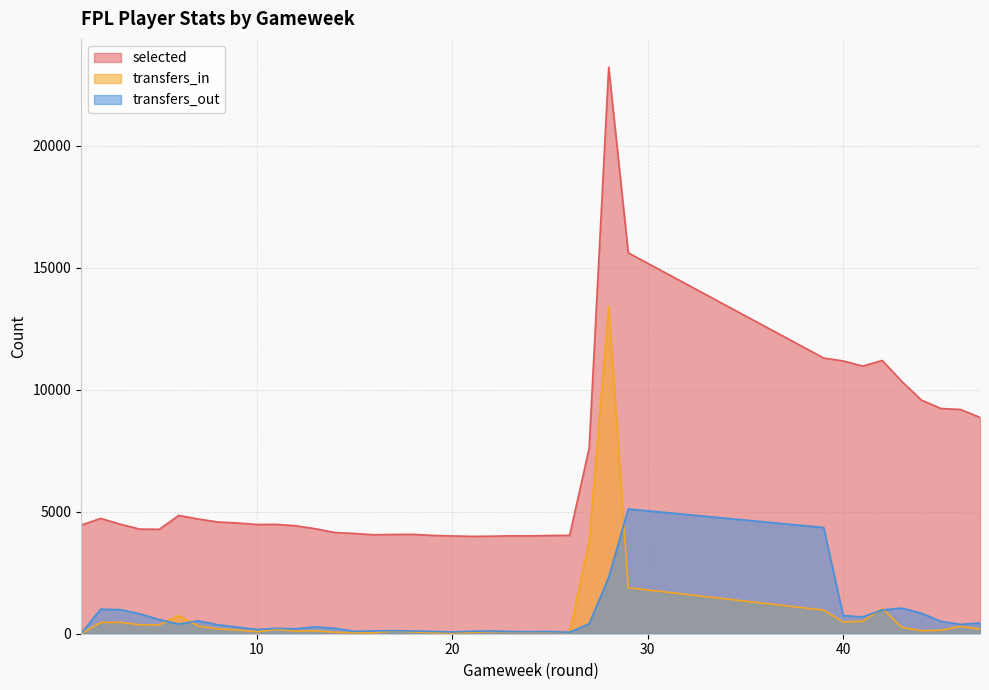

Which series has the largest total across all categories?

selected